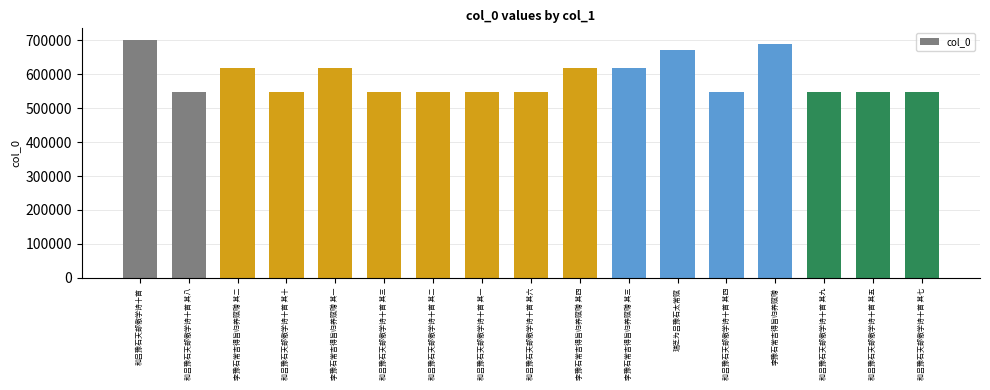

Does the chart contain stacked bars?

No